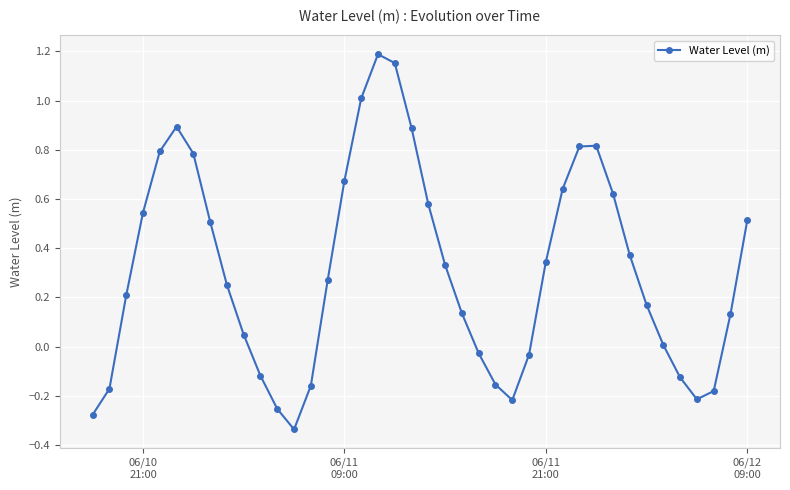

What is the value of the 5th point from the left?

0.8